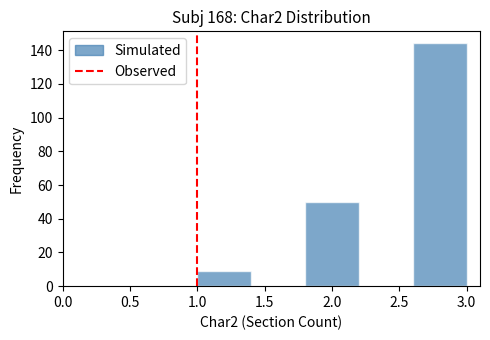

Which range on the x-axis has the tallest bar?

2.6 to 3.0